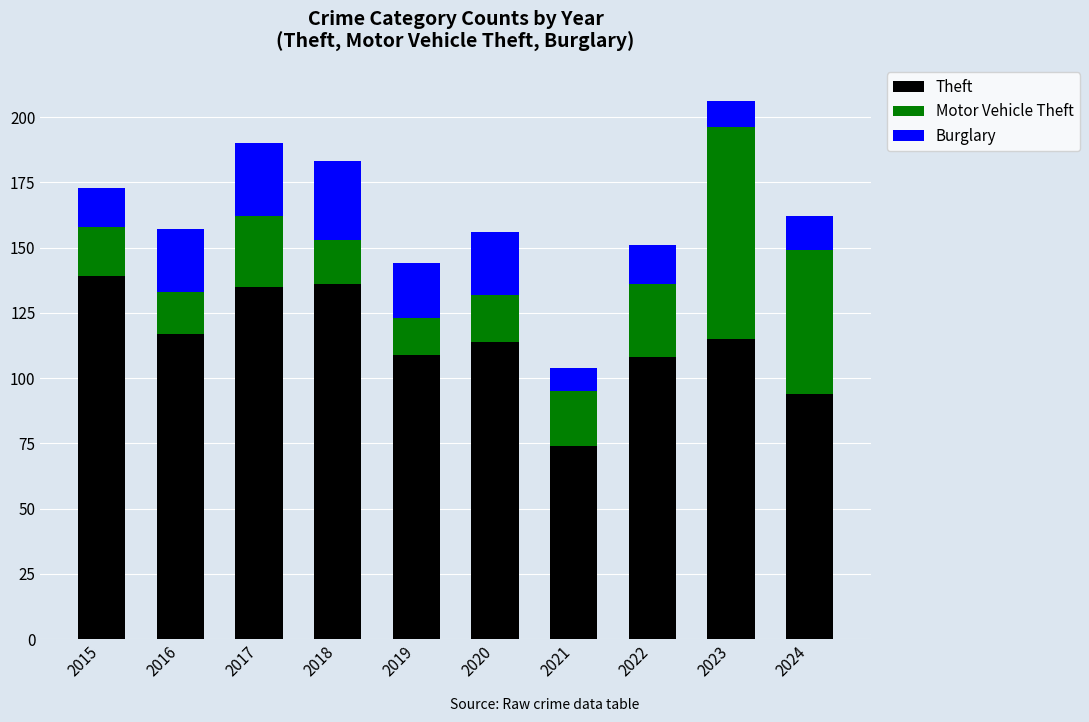

What is the maximum value for Theft?

139